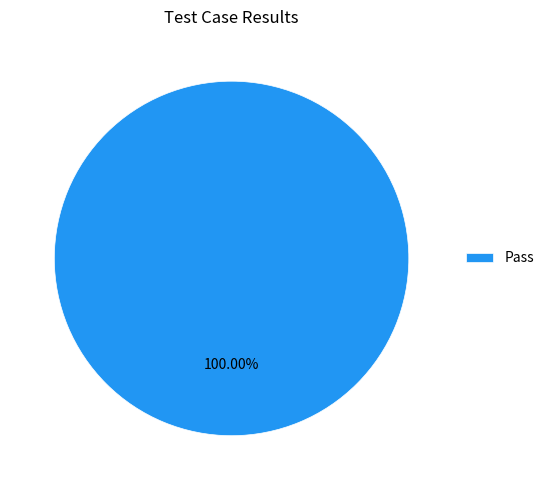

Rank the categories by value from lowest to highest.

Pass